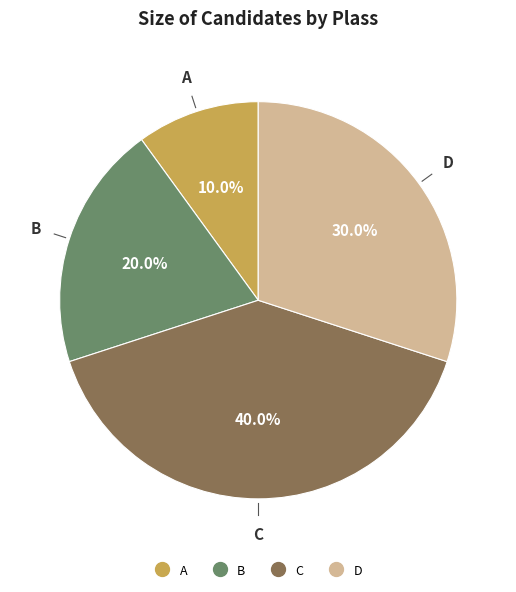

To the nearest percent, what is the difference between the B and C slice percentages?

20%